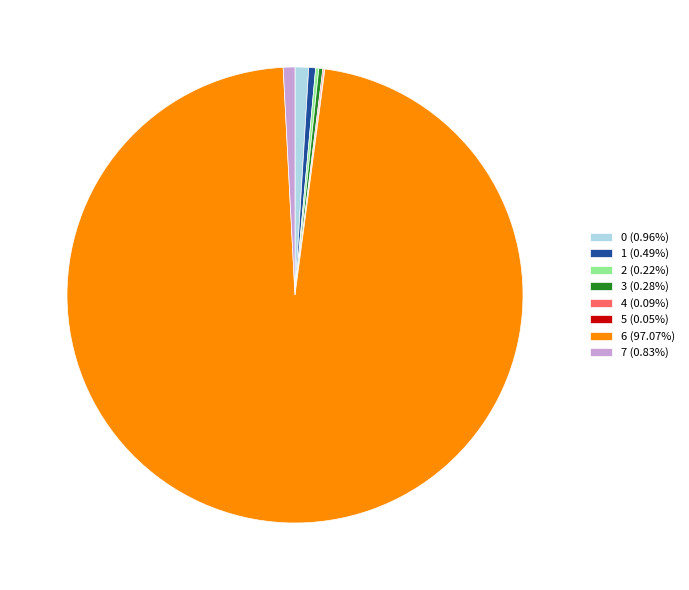

Does any single category account for the majority?

Yes